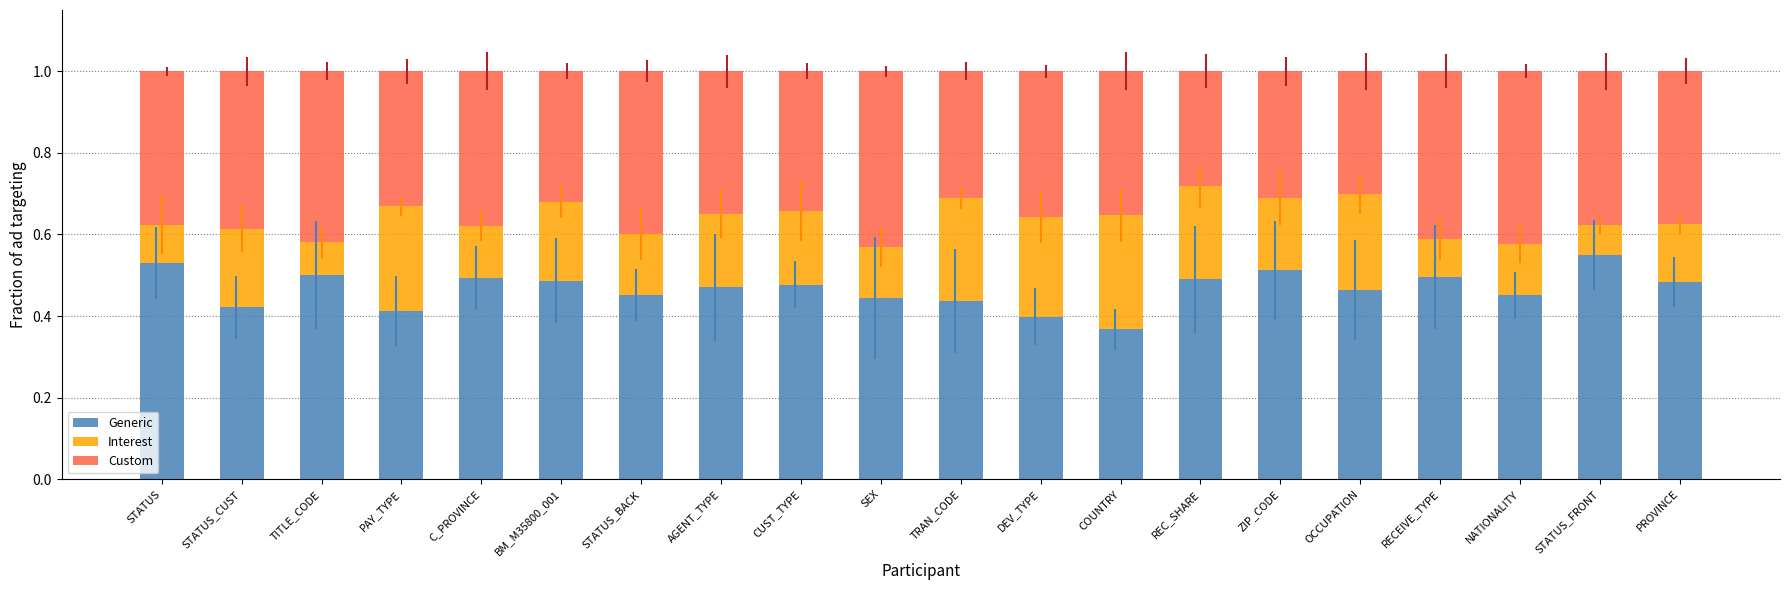

What is the total value across all series at COUNTRY?

1.0